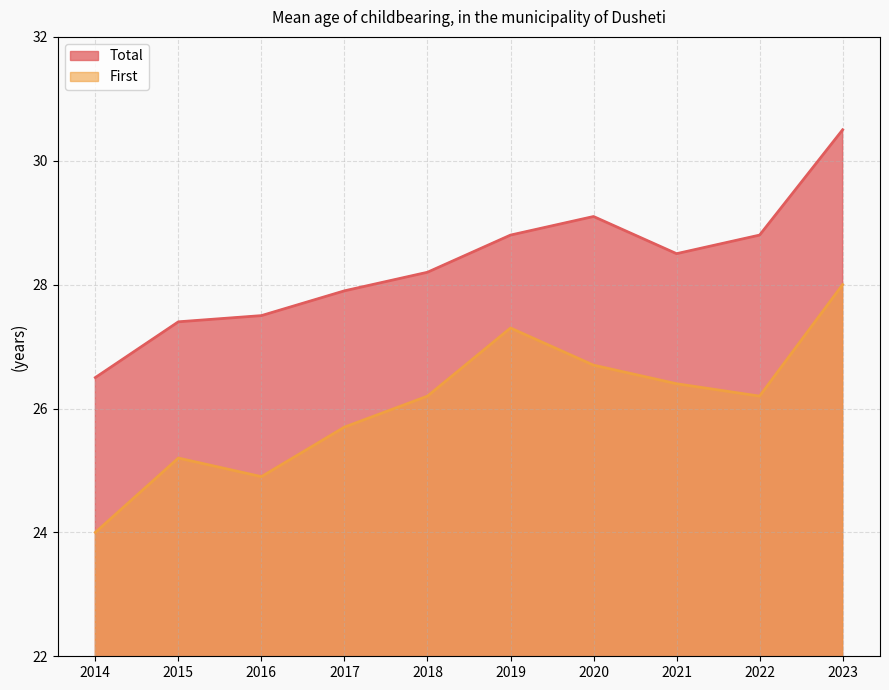

The First series shows 26.2 at 2018. True or false?

True